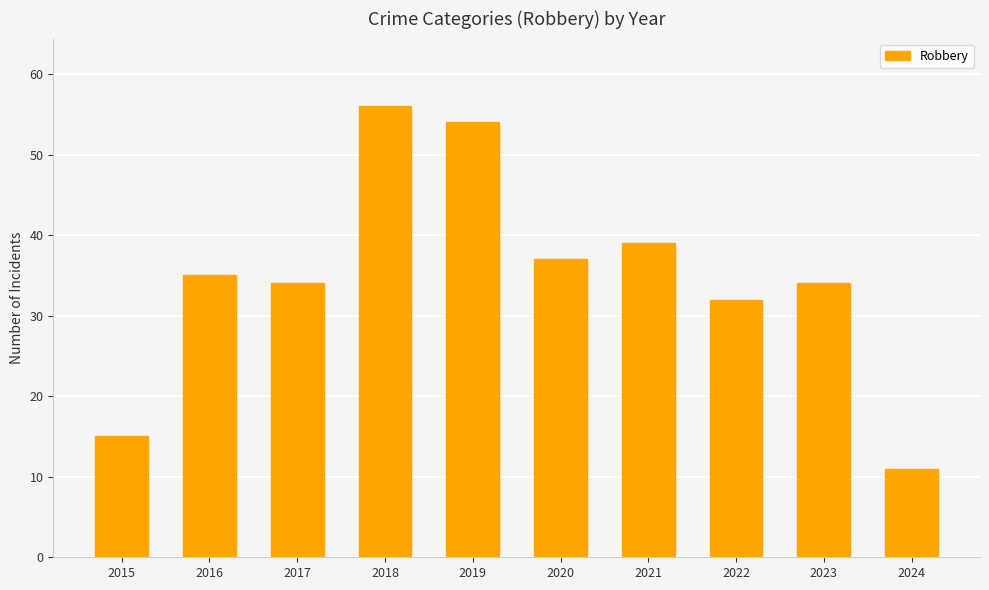

What is the smallest value displayed?

11